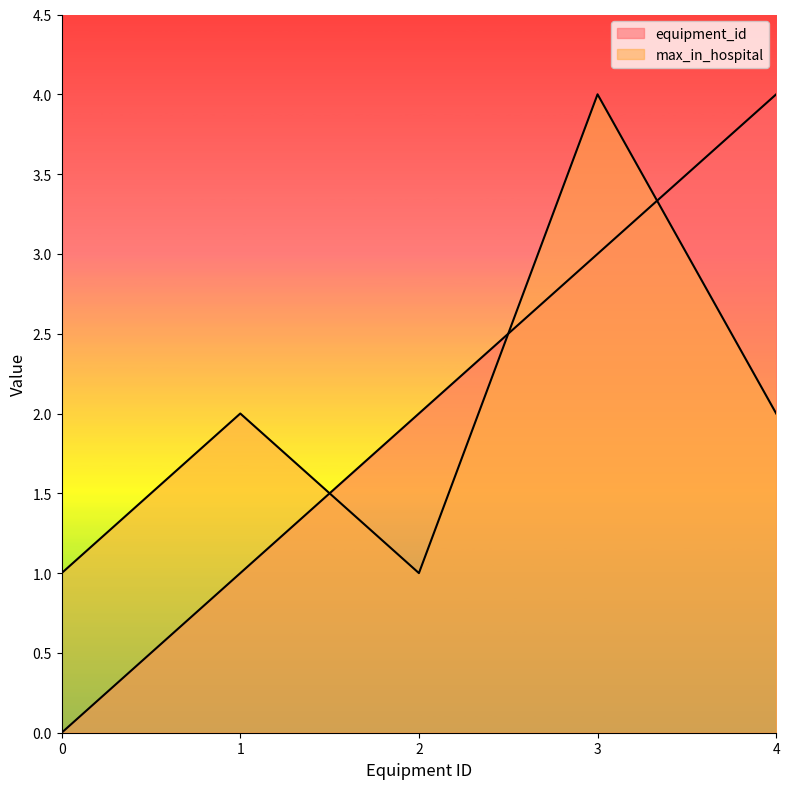

Which series changed the most between 3 and 4?

max_in_hospital